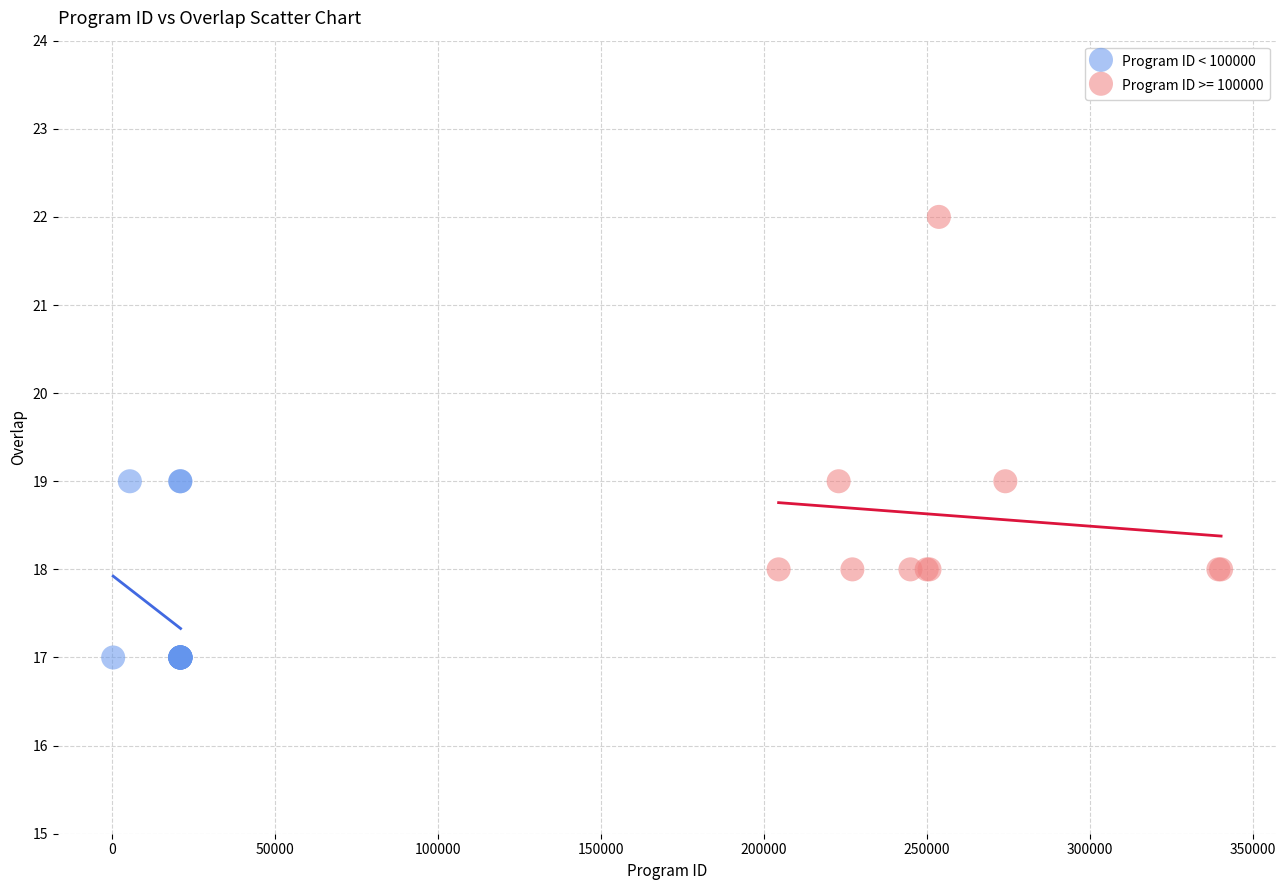

Which series contains the highest Y value?

Program ID >= 100000